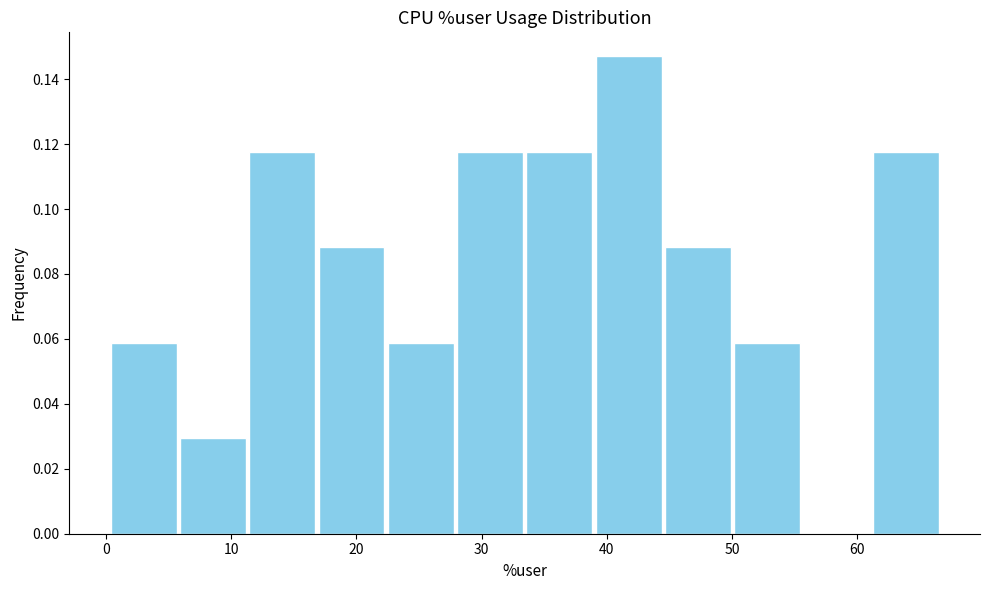

Over which range of the x-axis is the bar tallest?

39 to 44